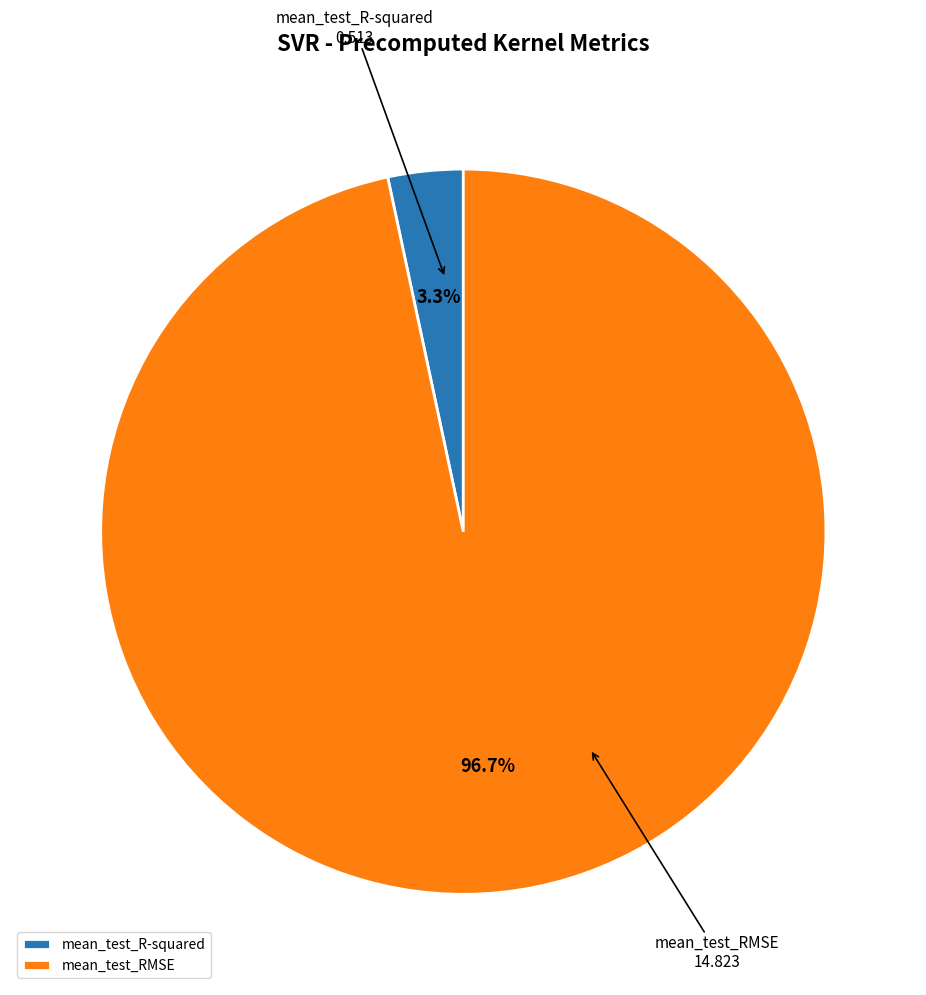

Count the number of slices in the pie.

2